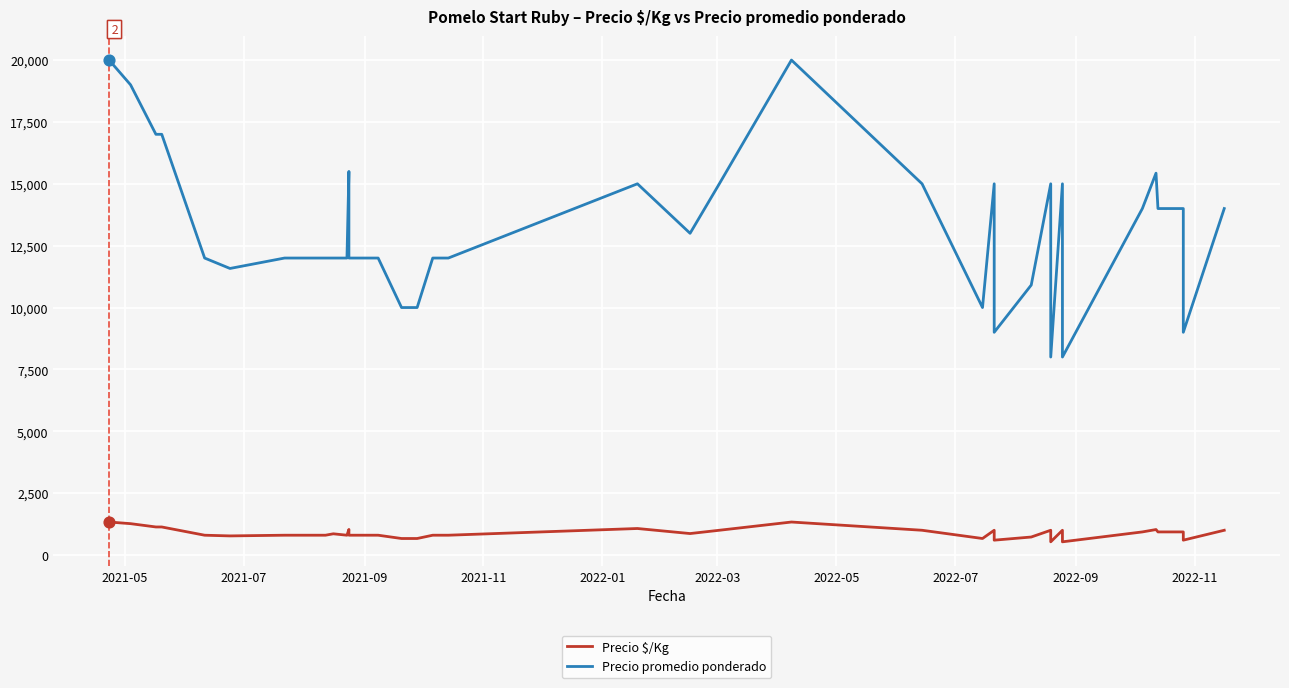

Which series has the widest spread of Y values?

Precio promedio ponderado